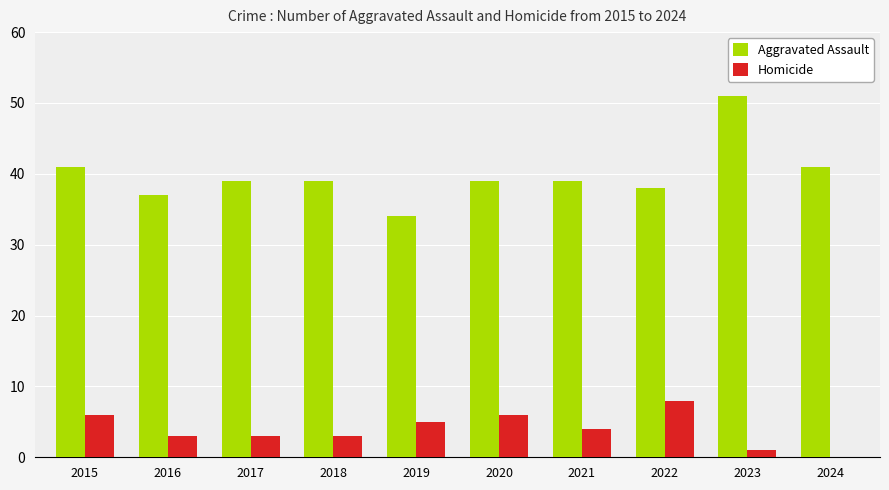

What is the total value across all series at 2020?

45